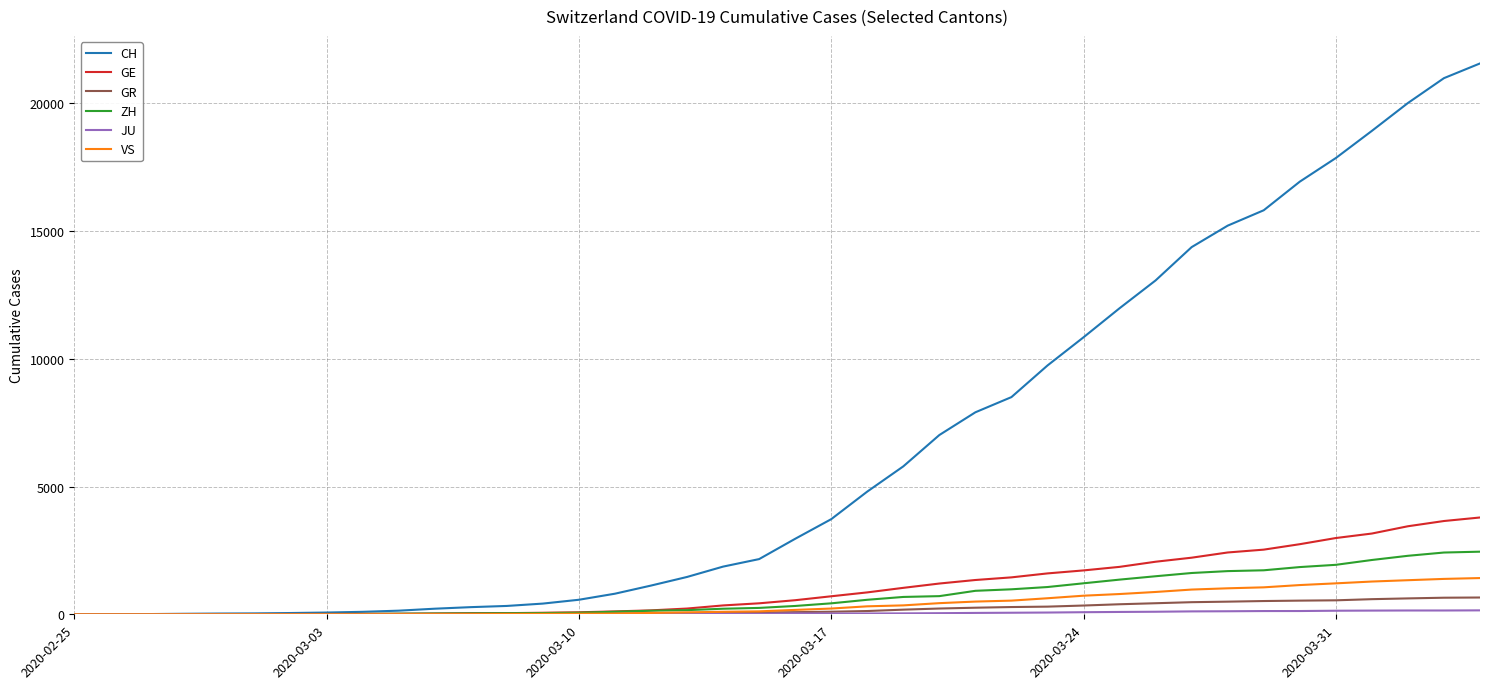

What is the highest value of the ZH series?

2450